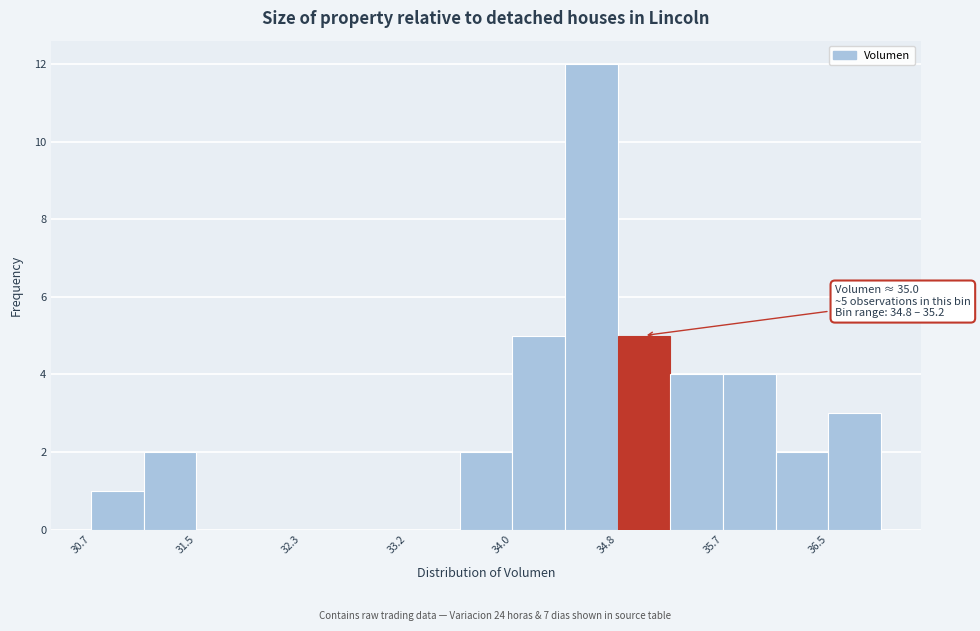

Over which range of the x-axis is the bar tallest?

34.4 to 34.8